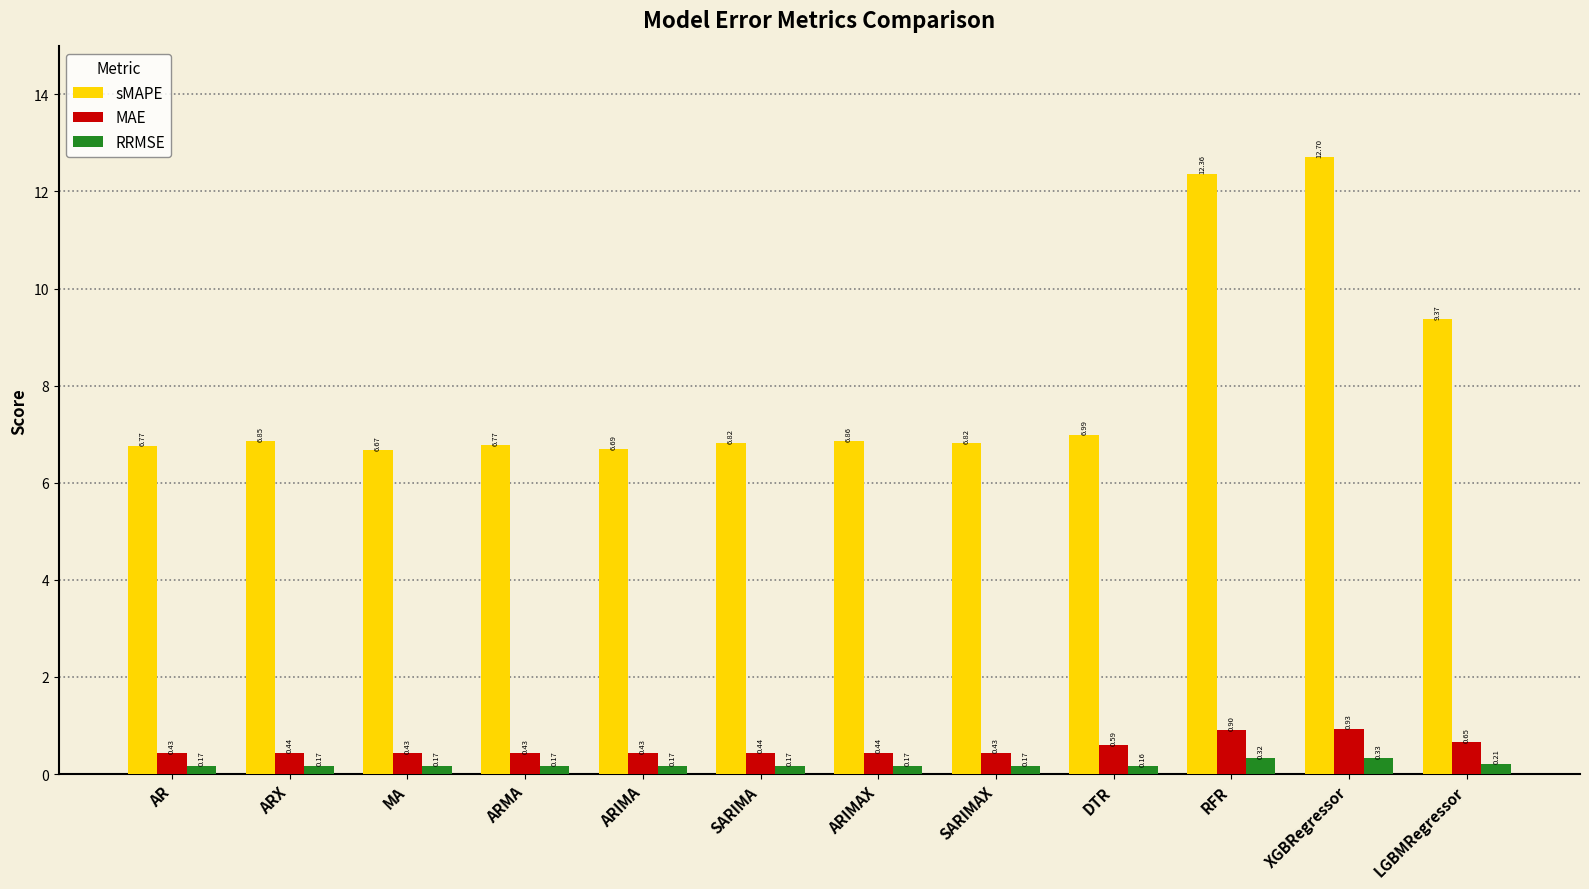

How many bars are there in each group?

3